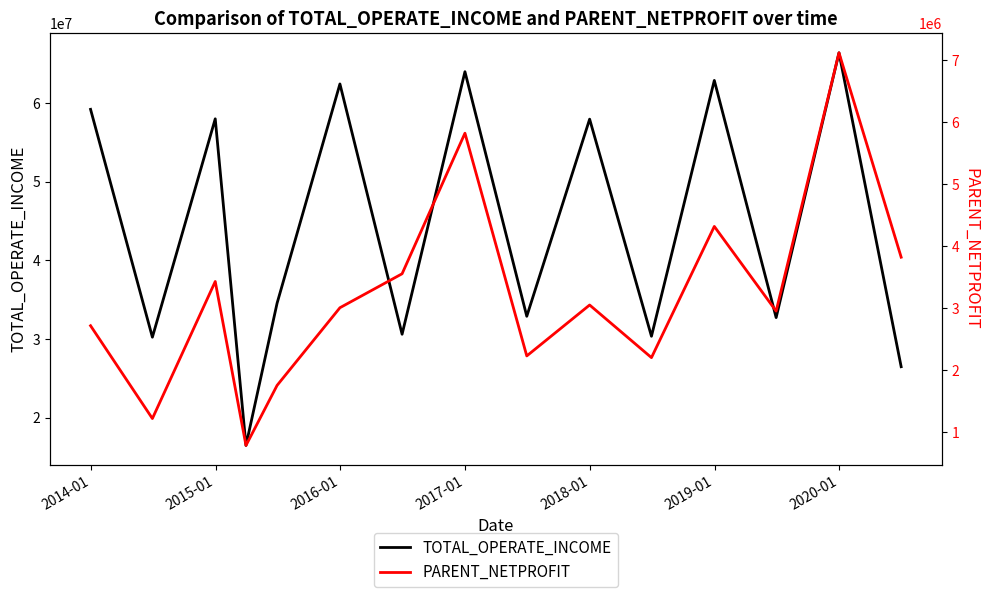

At how many categories does at least one series exceed 33308477?

8